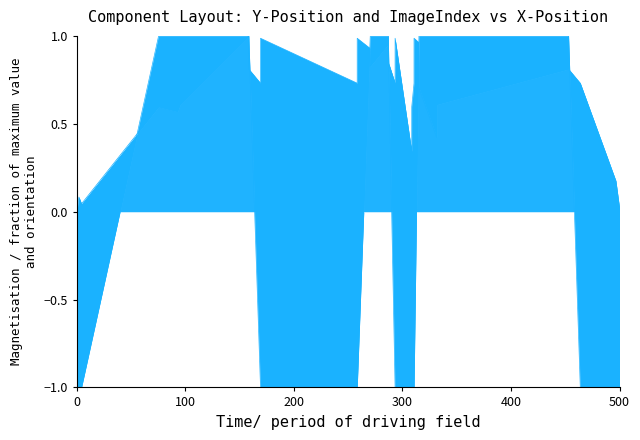

At how many categories does at least one series exceed 0?

39